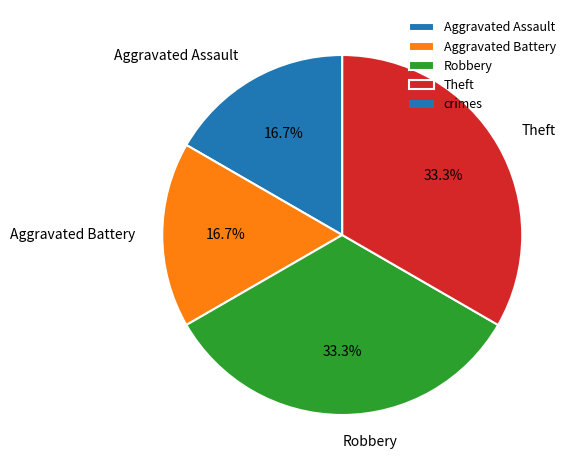

To the nearest percent, what is the difference between the largest and smallest slice percentages?

17%